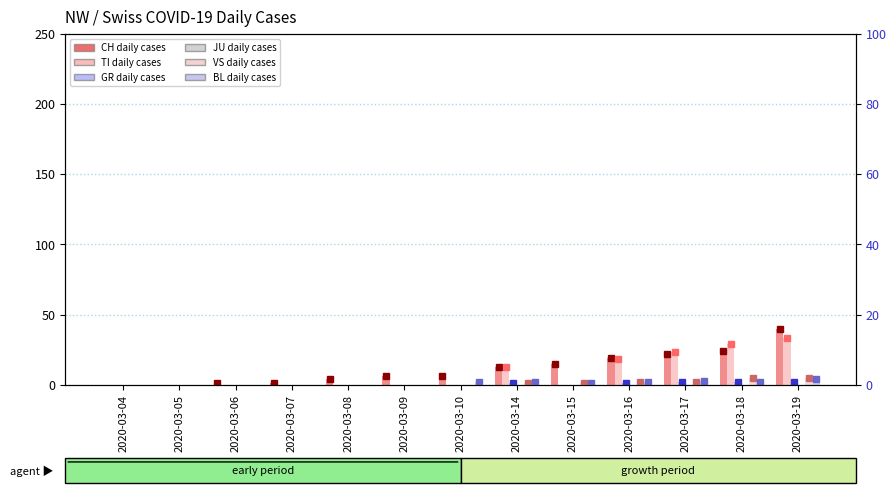

Reading left to right, extract all data points from this chart.

CH: 0	0	1	1	4	6	6	13	15	19	22	24	40
TI: 0	0	0	0	0	0	0	13	0	18	23	29	33
GR: 0	0	0	0	0	0	0	1	0	1	2	2	2
JU: 0	0	0	0	0	0	0	0	0	0	0	0	0
VS: 0	0	0	0	0	0	0	1	1	2	2	5	5
BL: 0	0	0	0	0	0	2	2	1	2	3	2	4